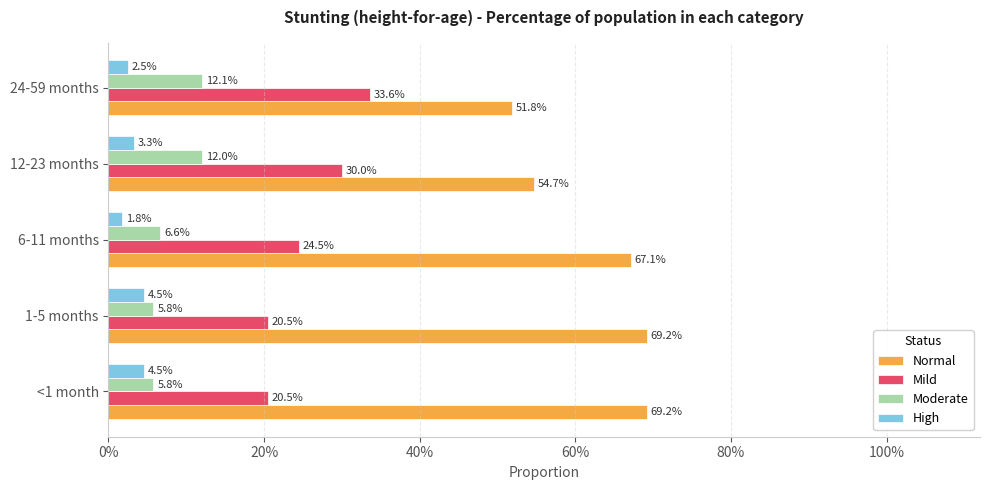

What are all the series names shown in the legend?

Normal, Mild, Moderate, High